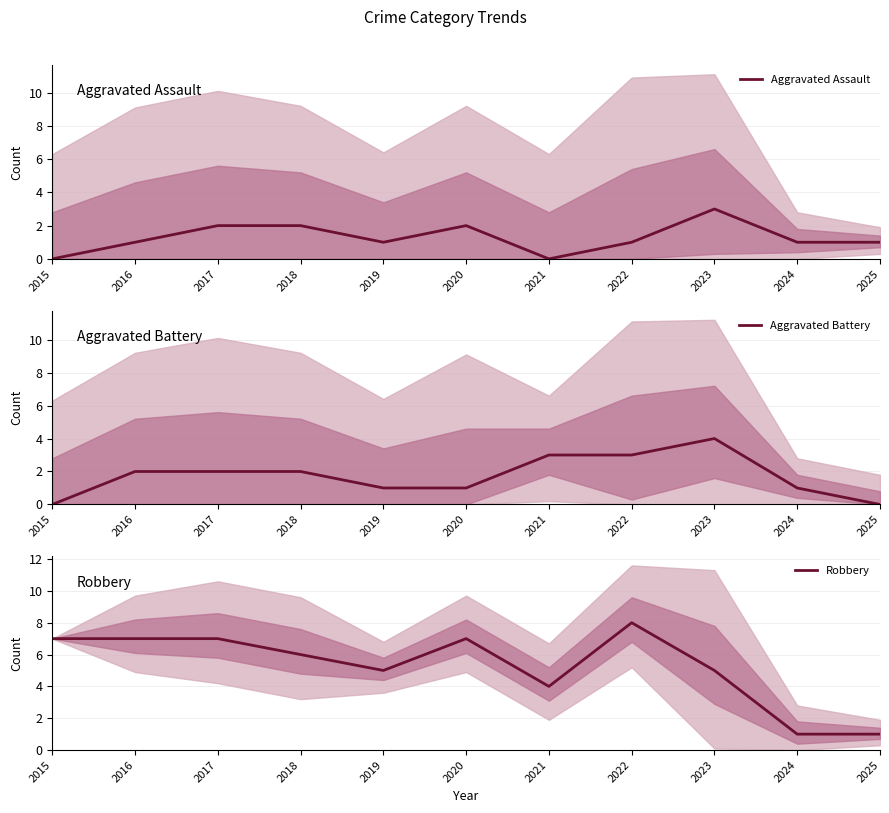

At which label is Robbery closest to 4?

2021